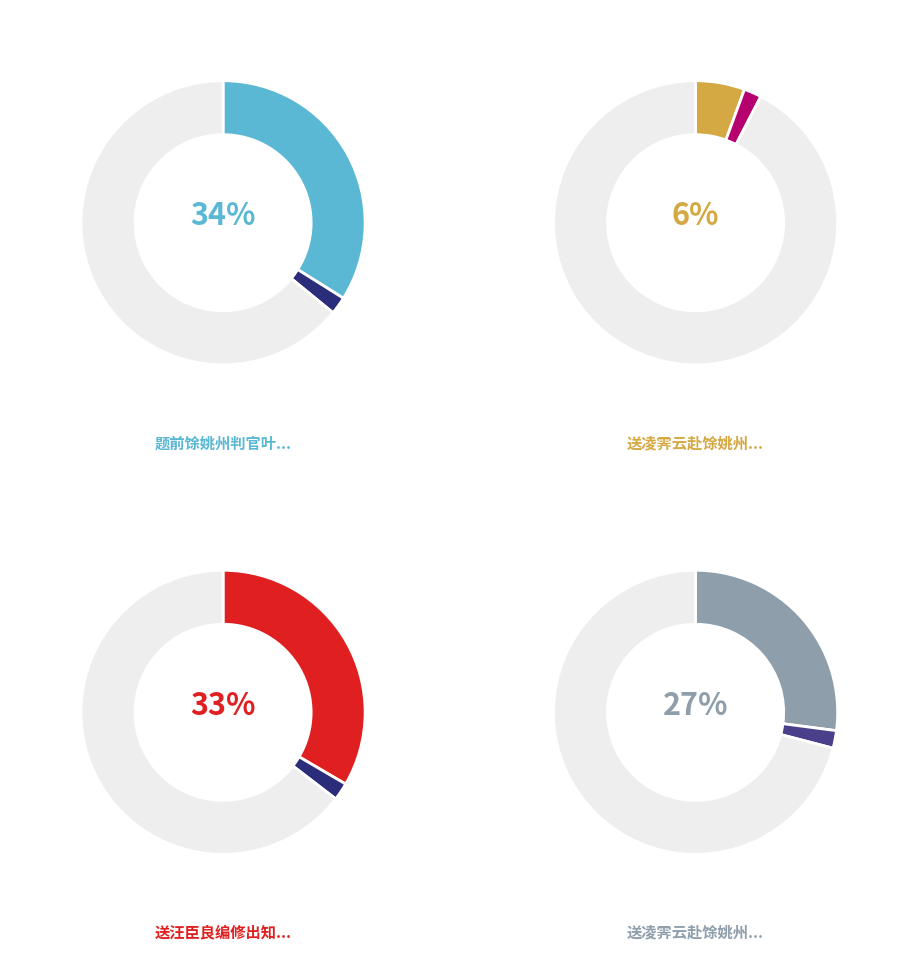

Approximately how many times larger is the value at 题前馀姚州判官叶敬常海堤遗卷 compared to 送凌霁云赴馀姚州学正?

6.1